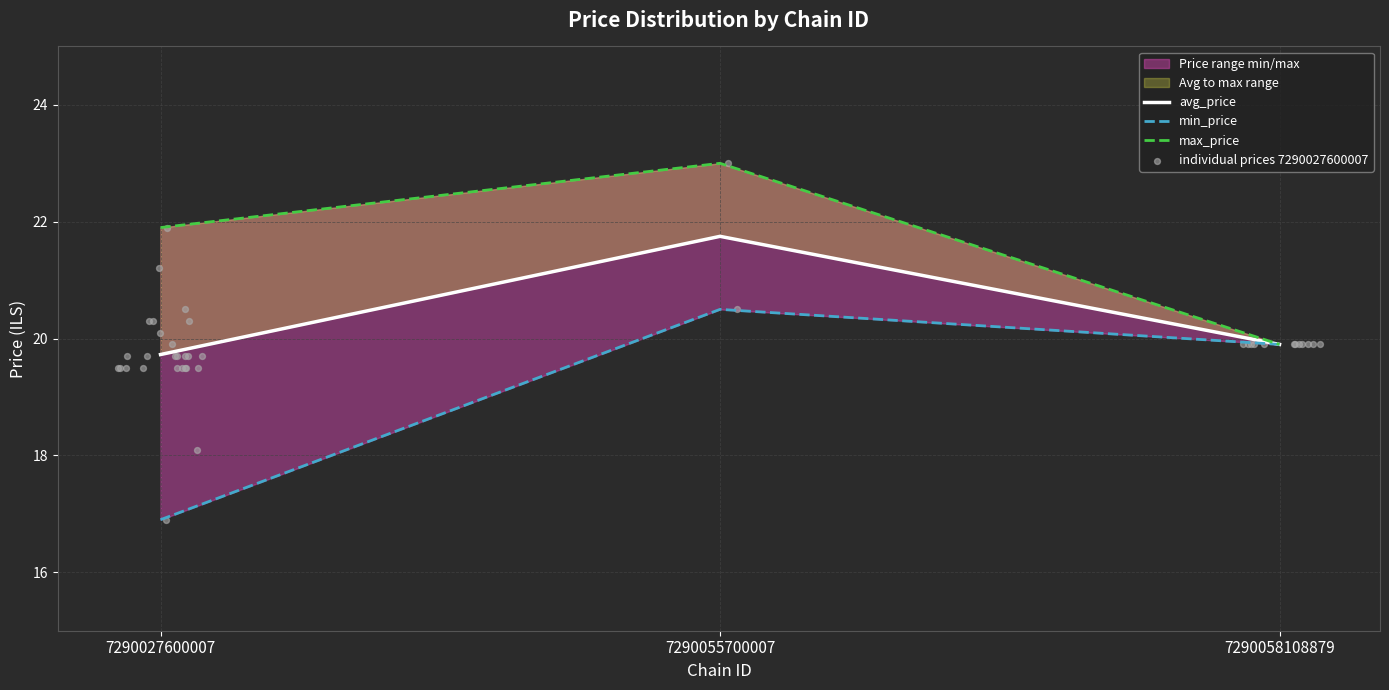

Which series has the largest total across all categories?

max_price